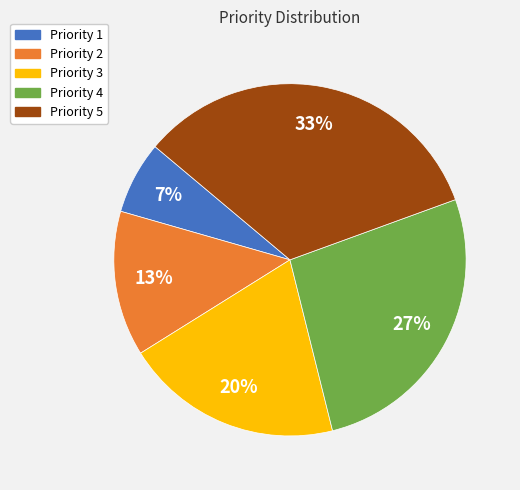

What percentage is the Priority 3 slice, to the nearest percent?

20%